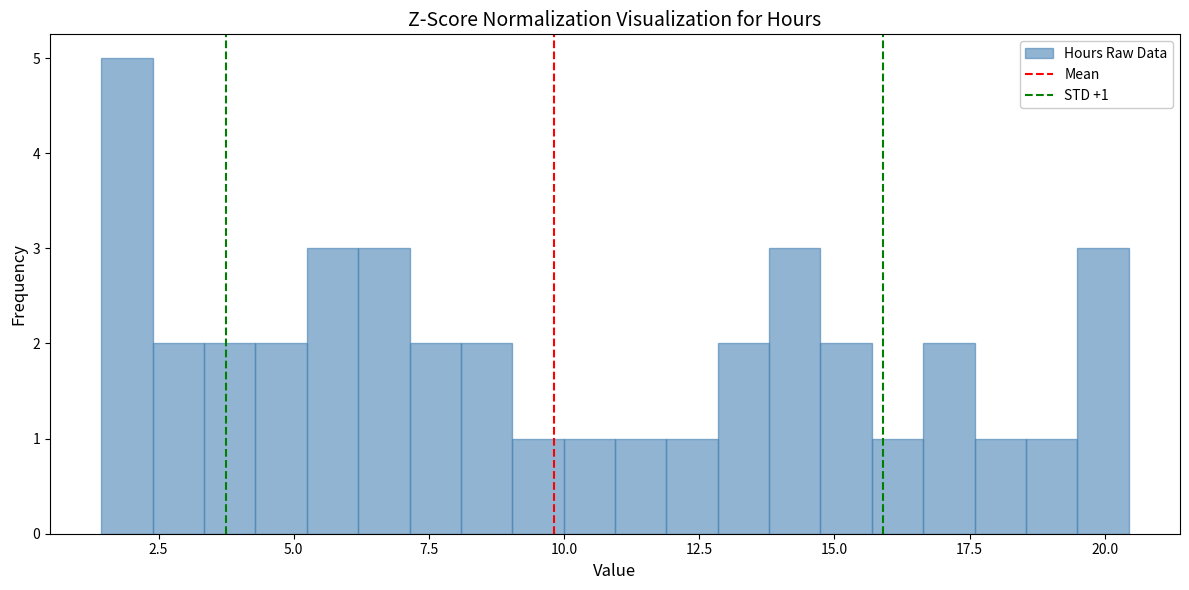

Read against the x-axis, roughly where is the centre of the tallest bar?

2.0